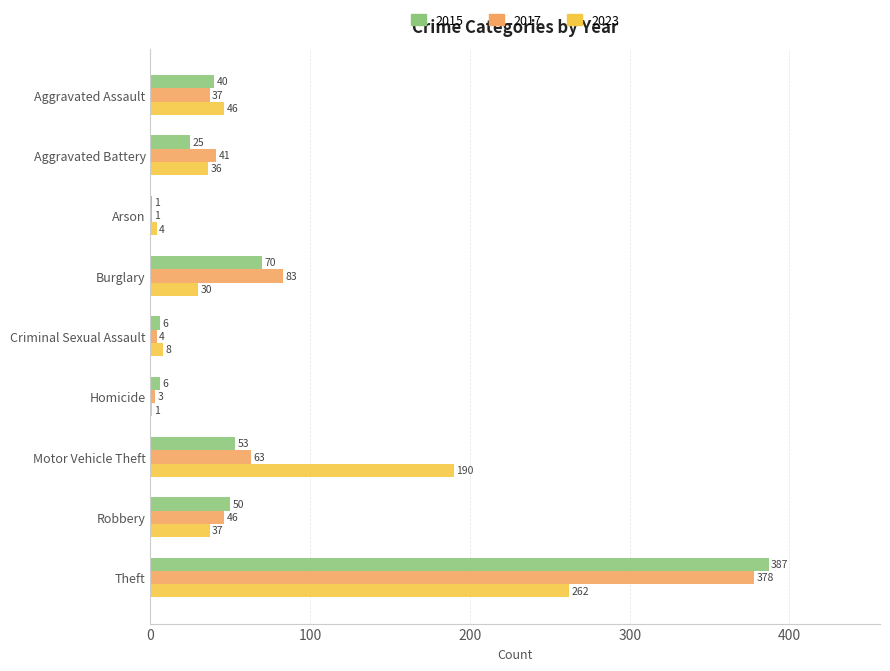

Is the value of 2015 at Homicide greater than the value of 2023 at Aggravated Battery?

No